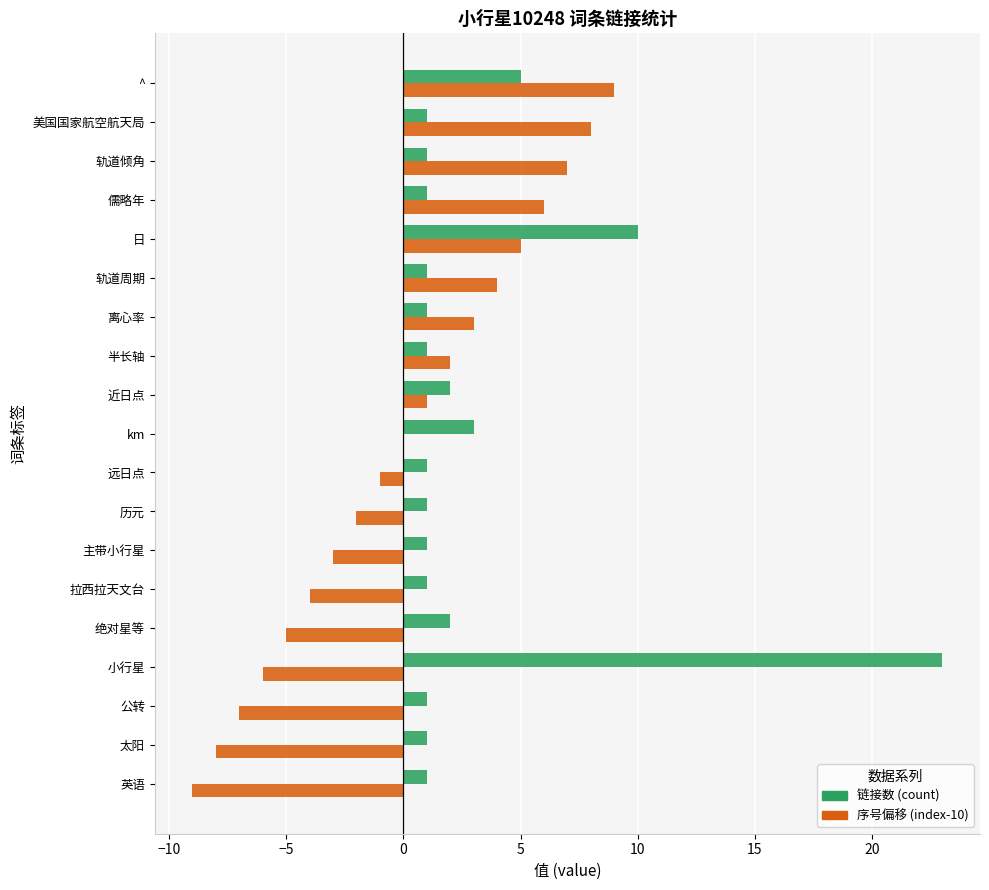

True or false: 序号偏移 (index-10) has a value of 0 at km.

True